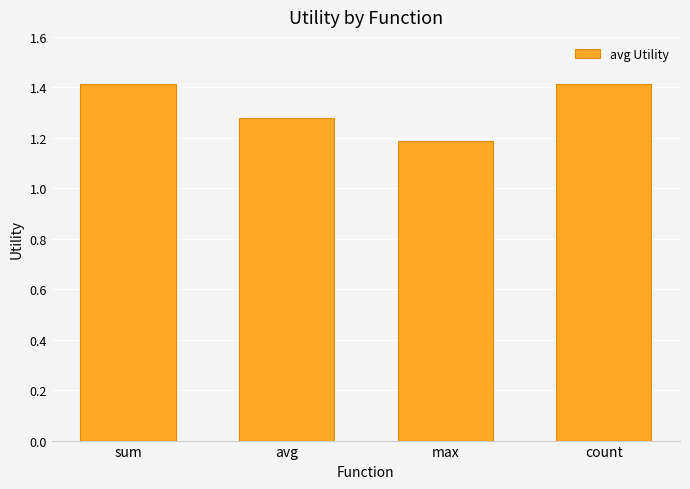

How many categories are shown in the chart?

4